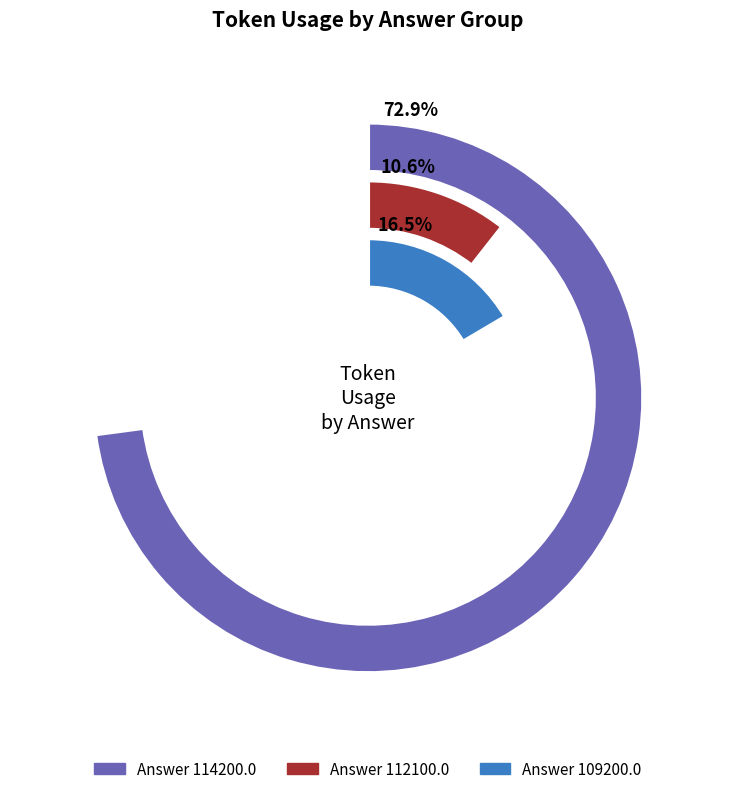

Between 1 and 7, which is larger?

7